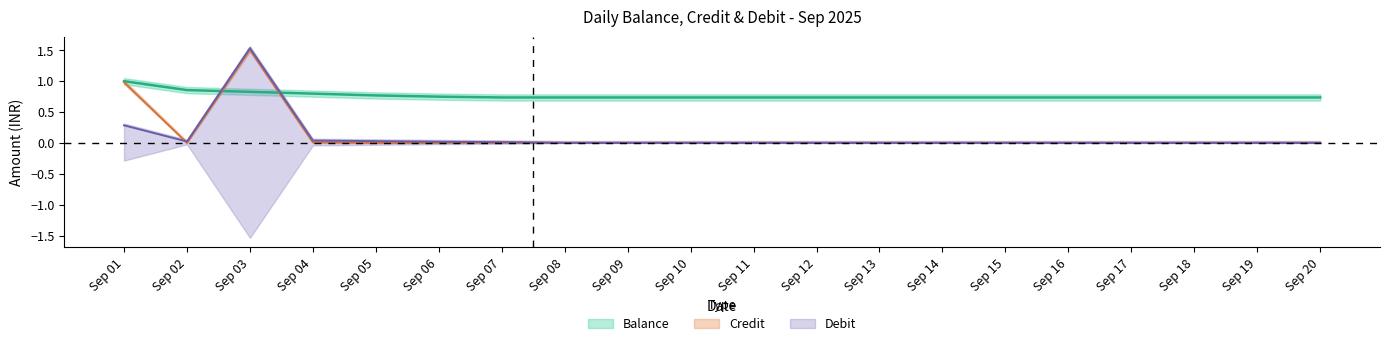

Where do Balance and Credit first cross each other?

Sep 02 and Sep 03